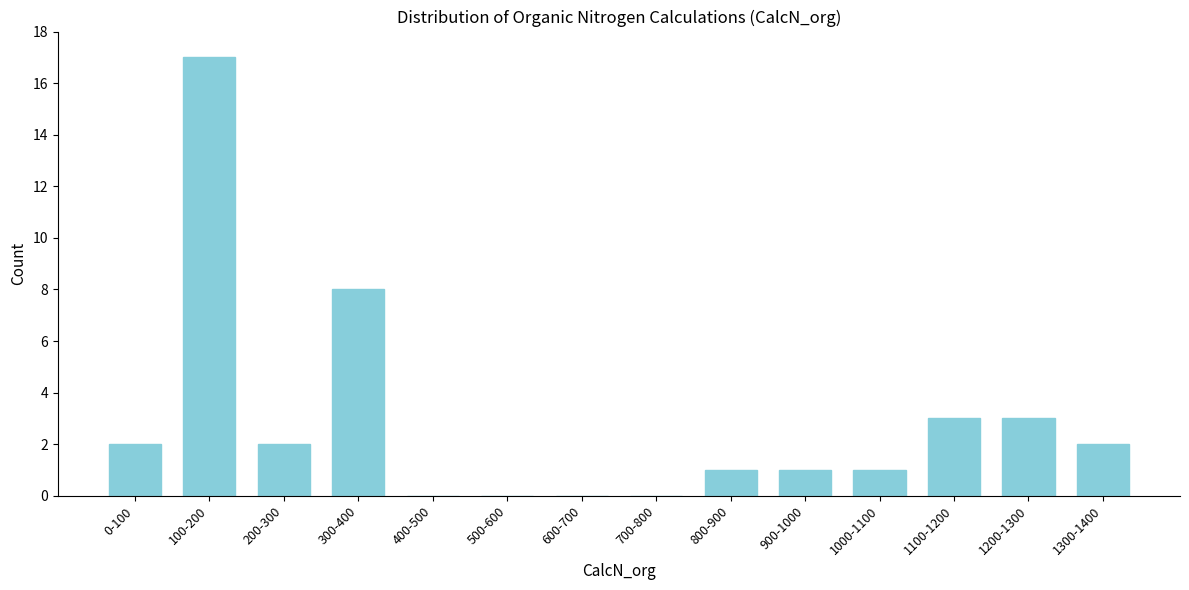

Reading right to left, list all the values displayed in this chart.

1300-1400=2	1200-1300=3	1100-1200=3	1000-1100=1	900-1000=1	800-900=1	700-800=0	600-700=0	500-600=0	400-500=0	300-400=8	200-300=2	100-200=17	0-100=2